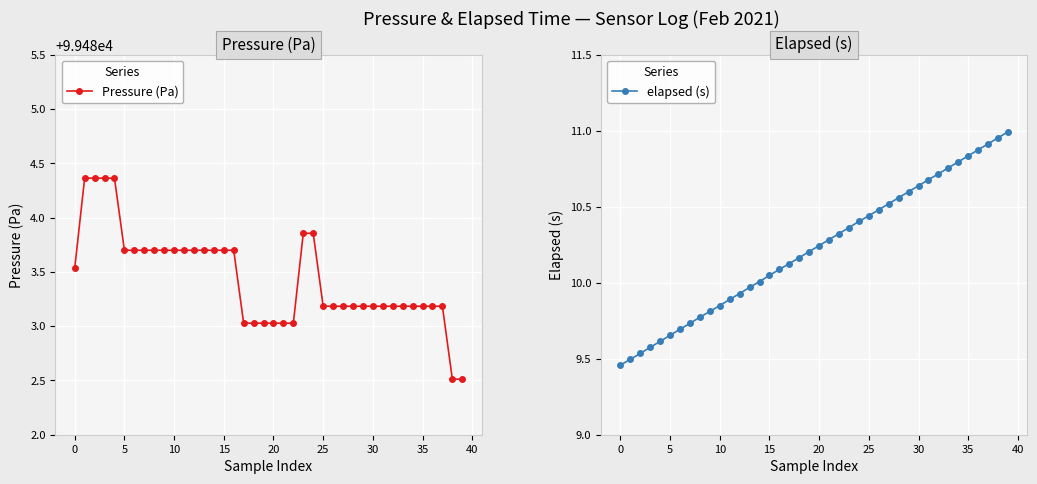

How many data points in elapsed (s) are above 10?

26